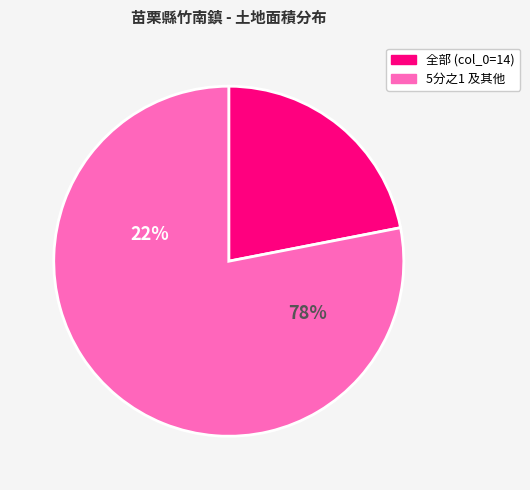

Is the sum of 5分之1(128.2) and 5分之1(2.8) greater than half?

No